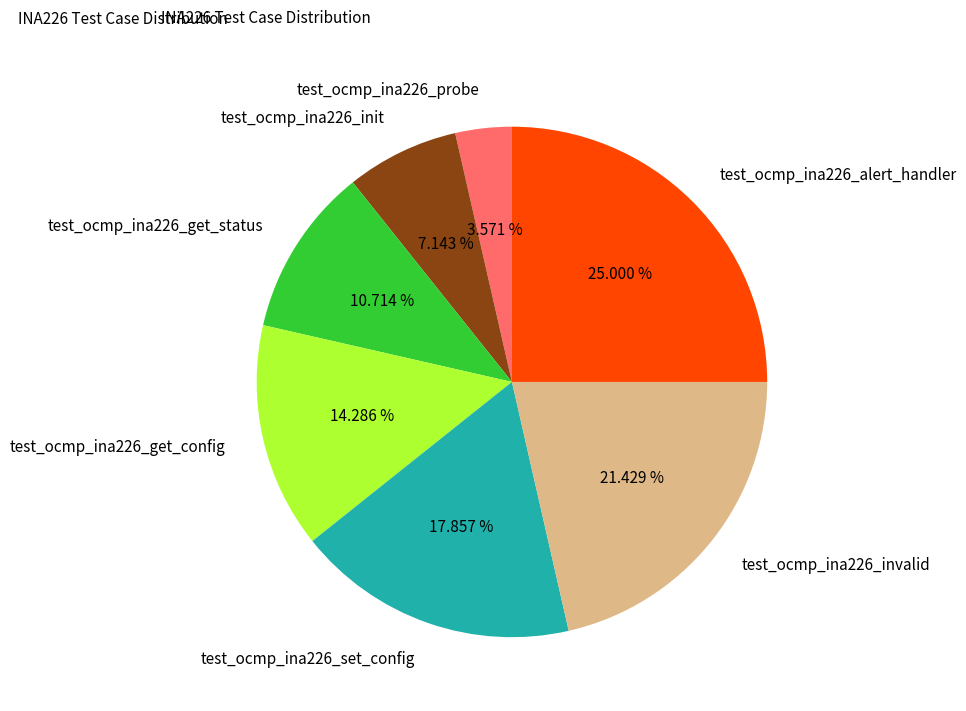

Is there a majority slice in this chart?

No